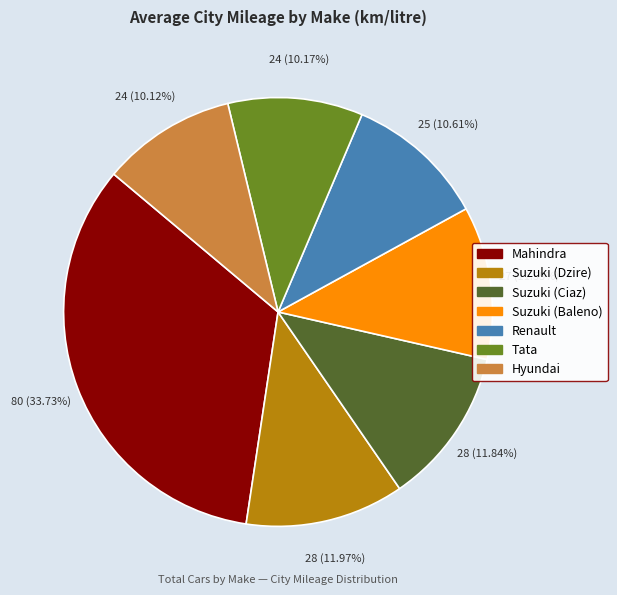

What is the largest slice in the pie chart?

Mahindra